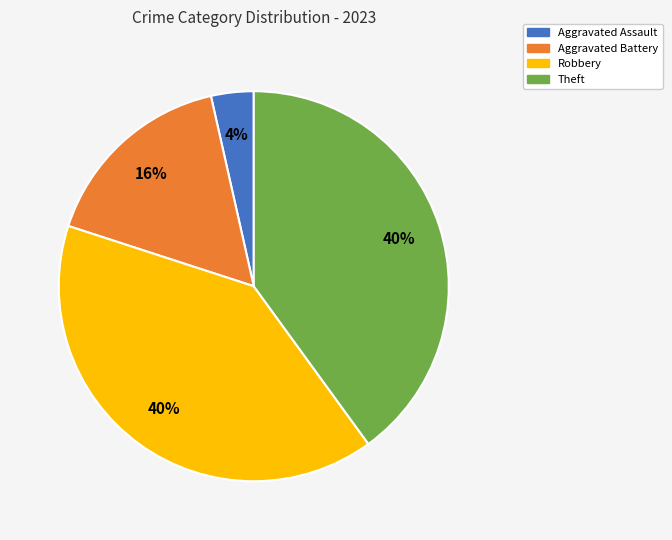

To the nearest percent, what is the difference between the largest and smallest slice percentages?

36%